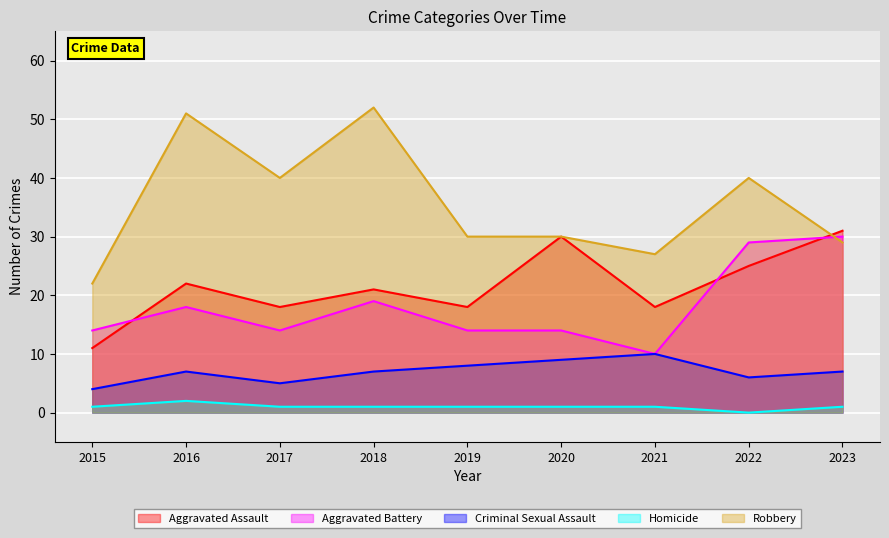

Is the value of Robbery at 2020 greater than the value of Aggravated Assault at 2022?

Yes